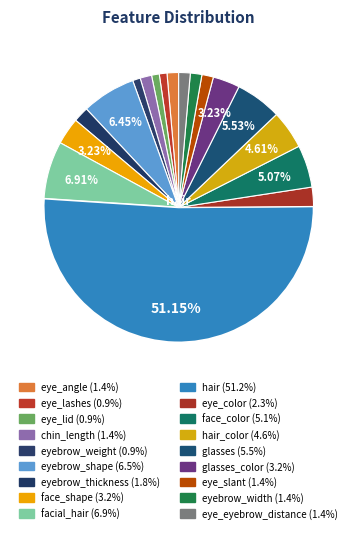

What is the majority slice?

hair